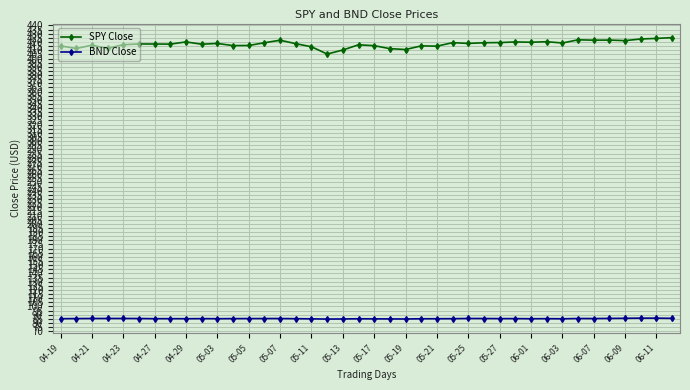

What is the value of the BND Close point at the 15th from the left?

85.4